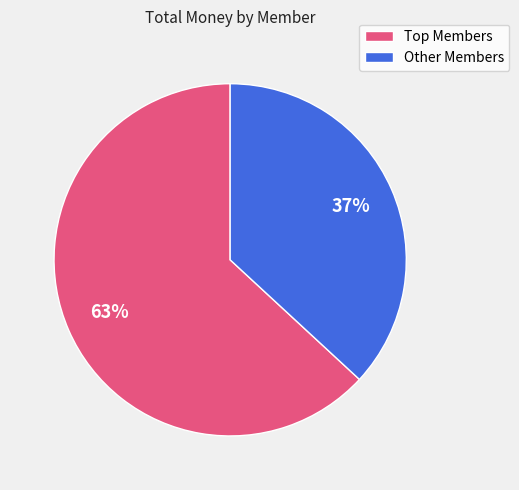

To the nearest percent, what is the average slice percentage?

50%